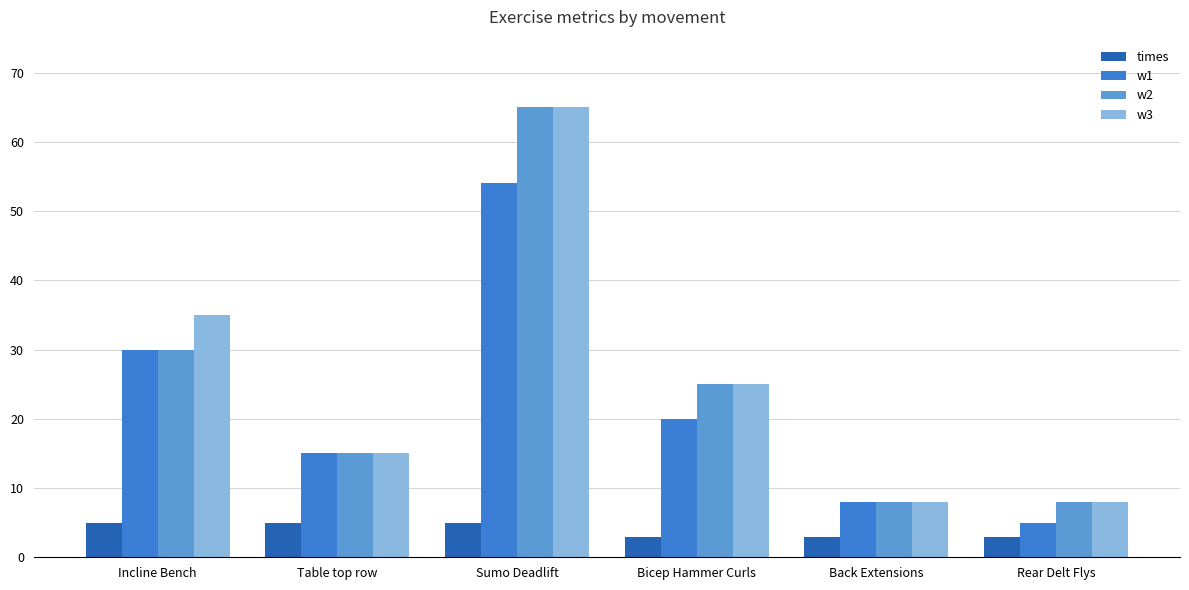

What is the total value across all series at Back Extensions?

27